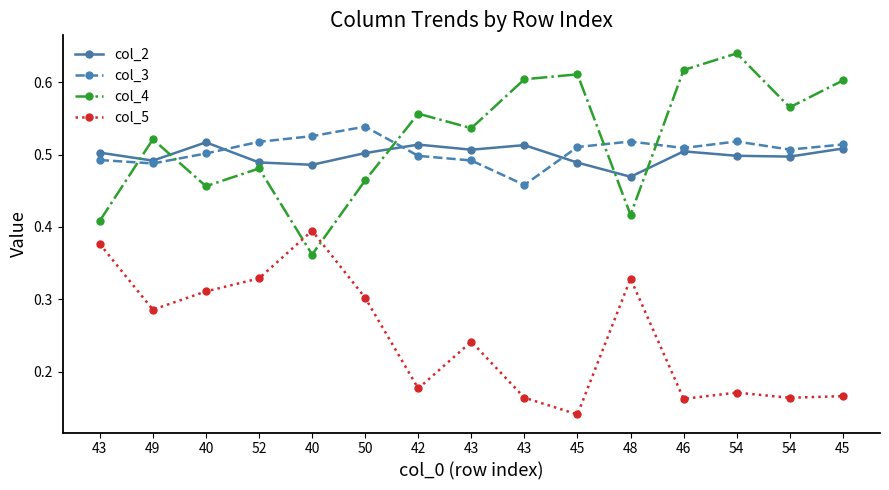

Does the chart have visible grid lines?

No